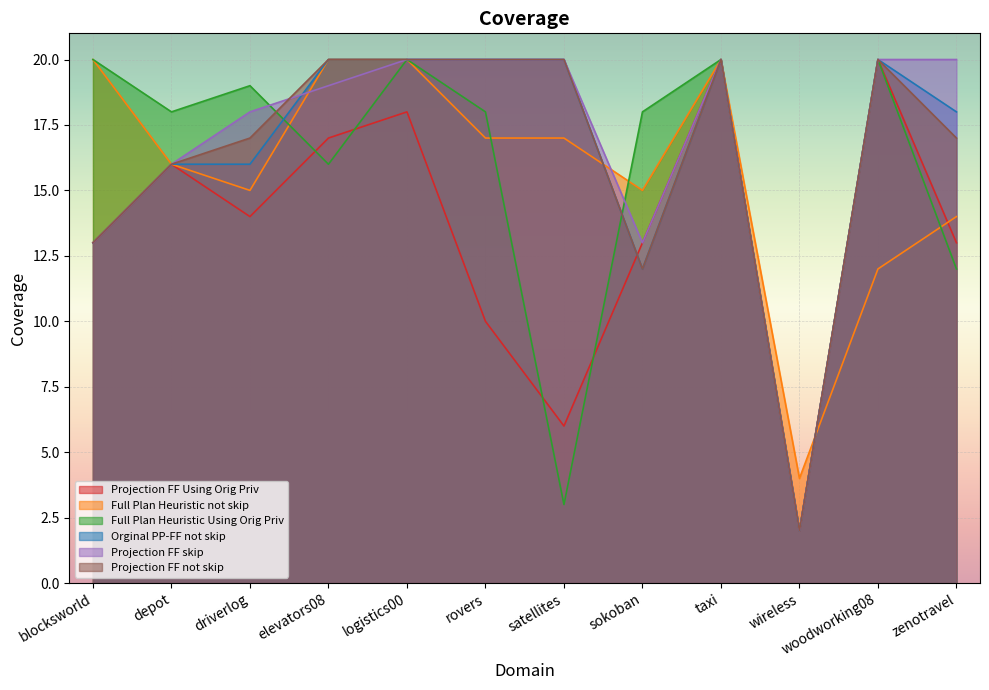

At which category does Projection FF Using Orig Priv reach its first local peak?

depot